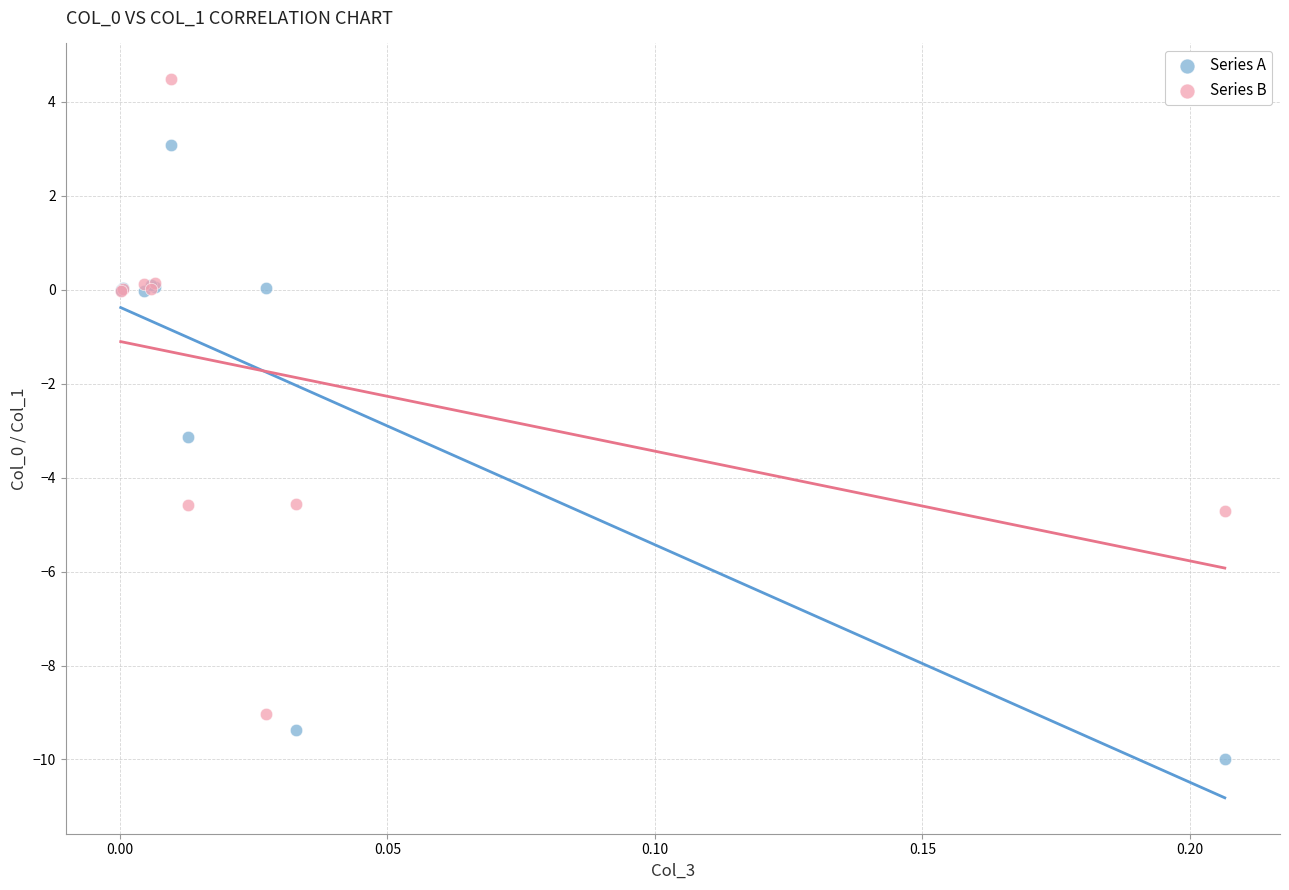

Across all series, what Y value is closest to -2?

-3.1